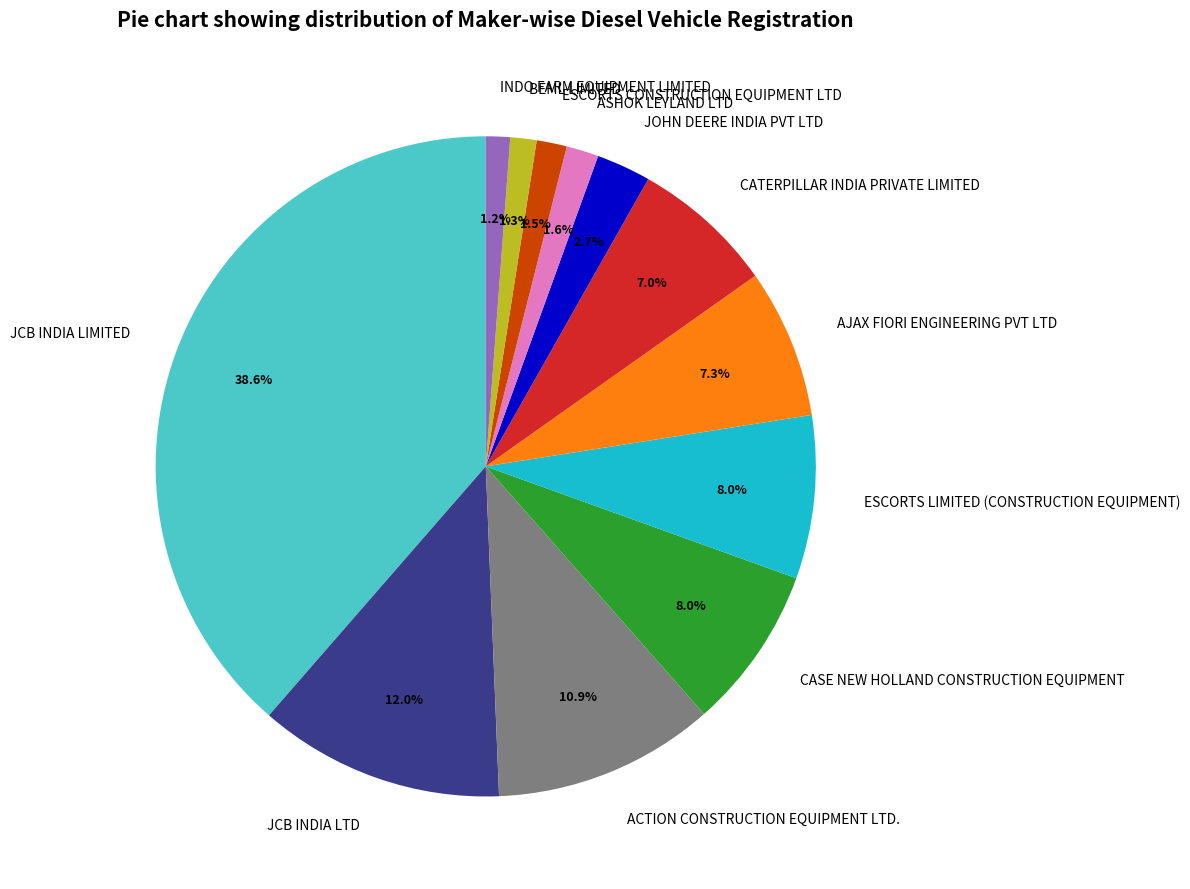

Which category has the biggest portion of the pie?

JCB INDIA LIMITED